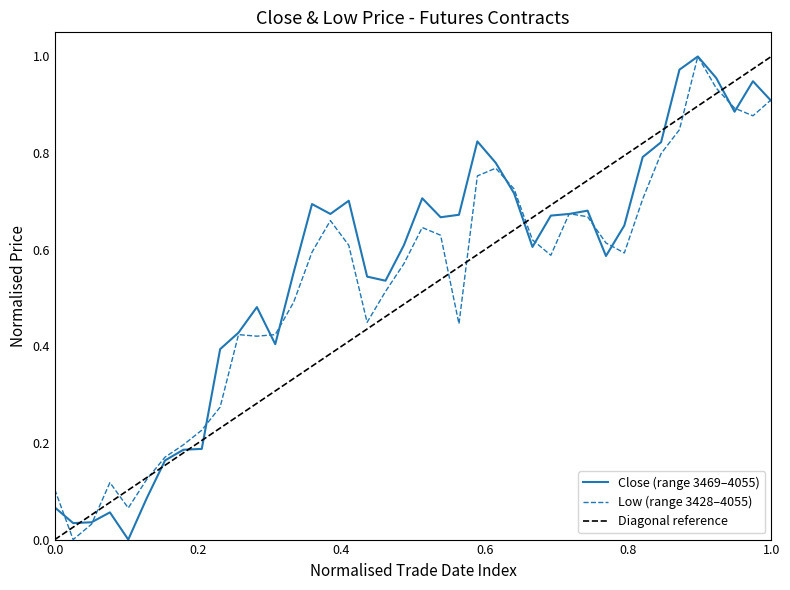

Is it true that Low (range 3428–4055) equals 0.1 at 0.0?

True